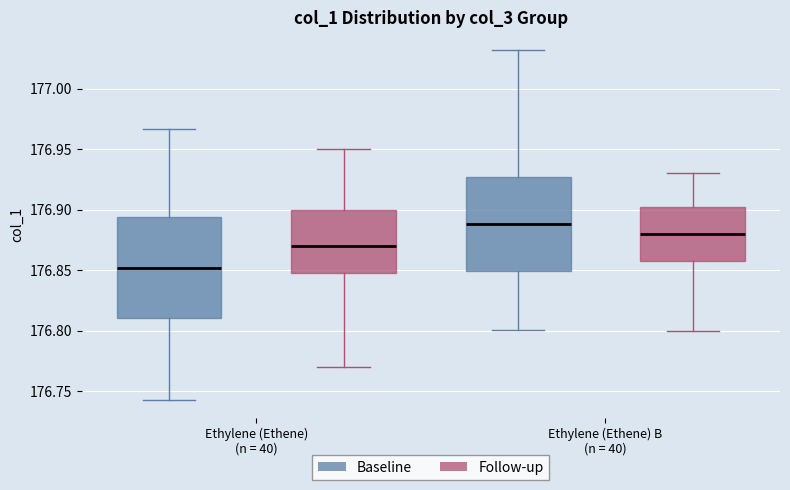

Which box is the tallest, from its lower edge to its upper edge?

Ethylene (Ethene) (n = 40) (Baseline)